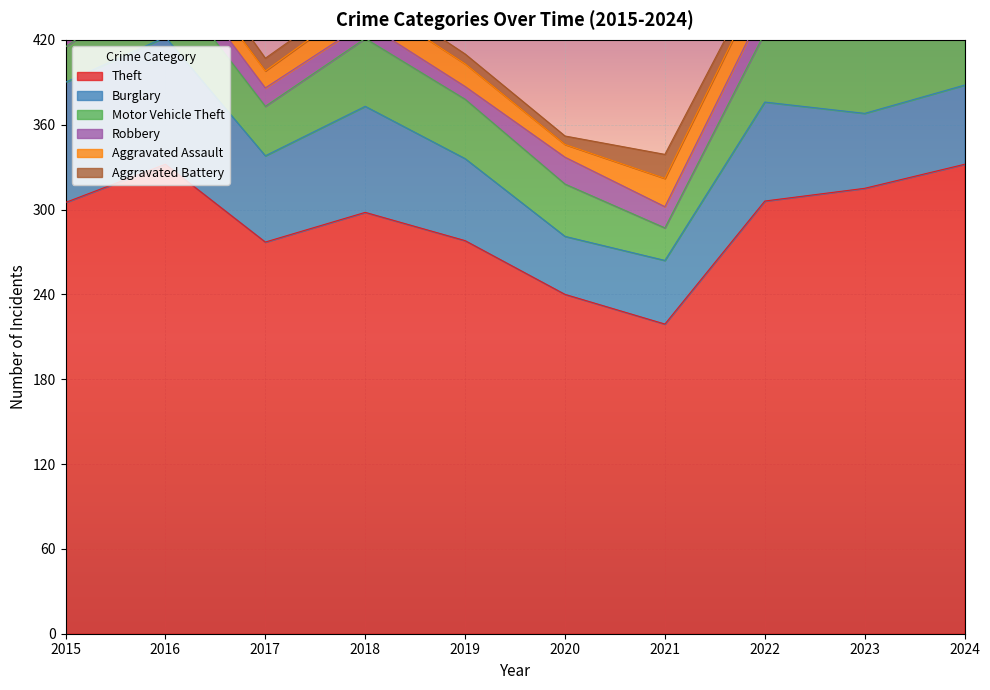

What is the difference between the Robbery values at 2017 and 2018?

2